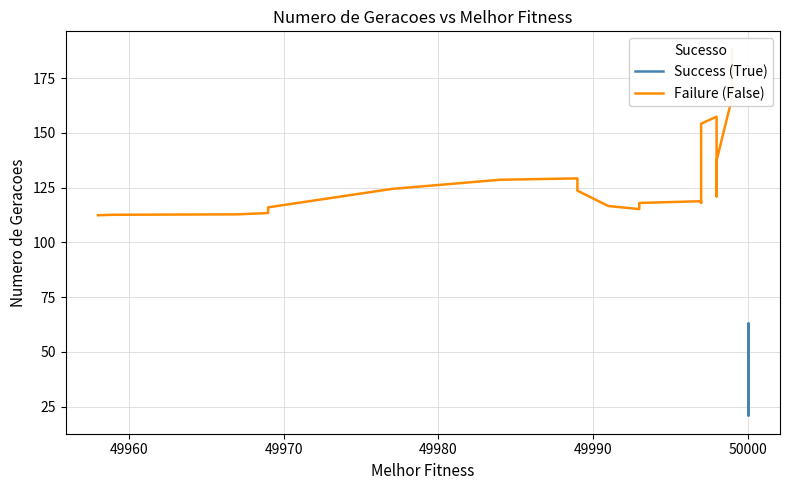

How many distinct data groups are displayed?

2